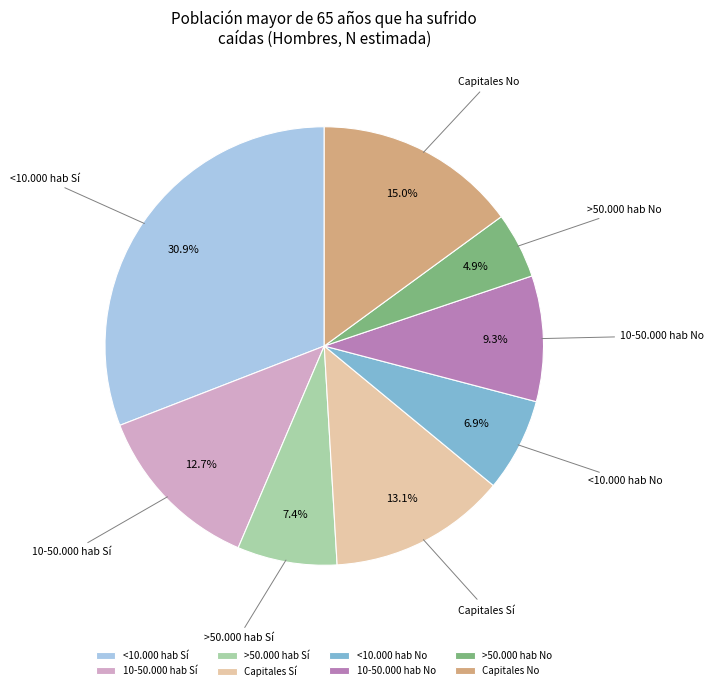

Is there any slice that represents more than half of the pie?

No